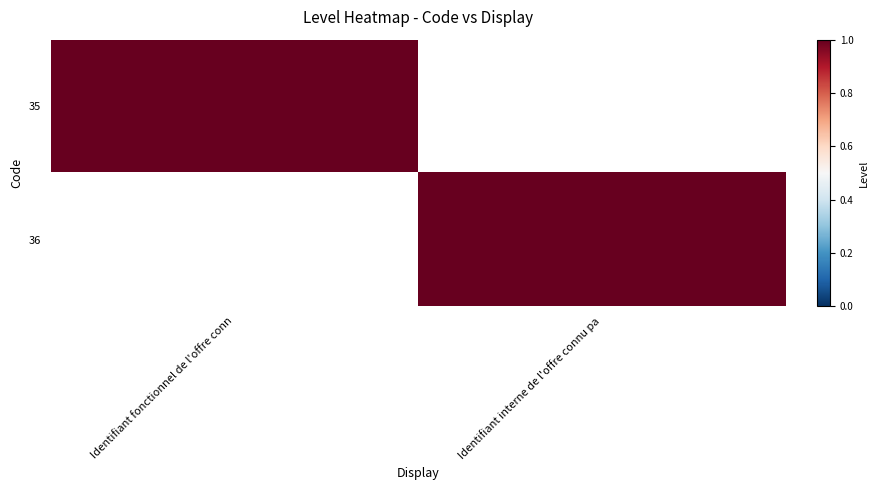

Reading left to right, extract all data points from this chart.

35: Identifiant fonctionnel de l'offre conn=1	Identifiant interne de l'offre connu pa=0
36: Identifiant fonctionnel de l'offre conn=0	Identifiant interne de l'offre connu pa=1